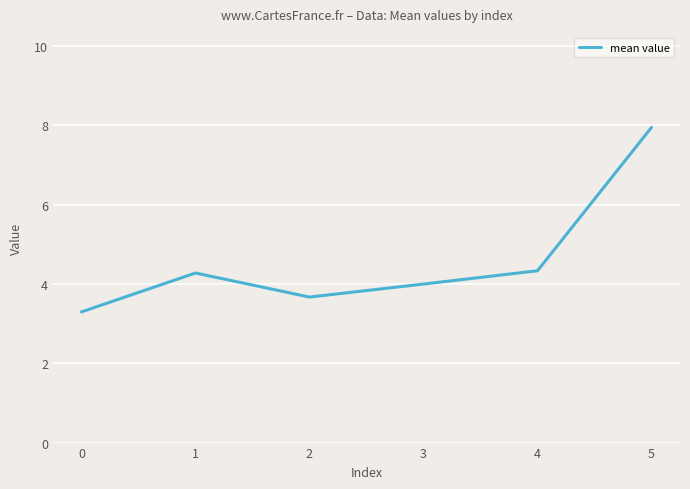

What is the difference between the values at 1 and 0?

1.0